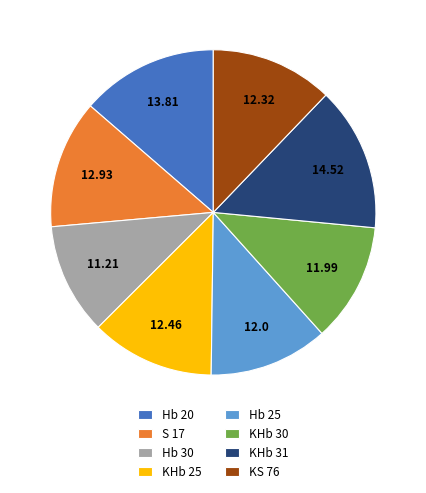

What is the ratio of the value at KHb 31 to the value at Hb 25?

1.2